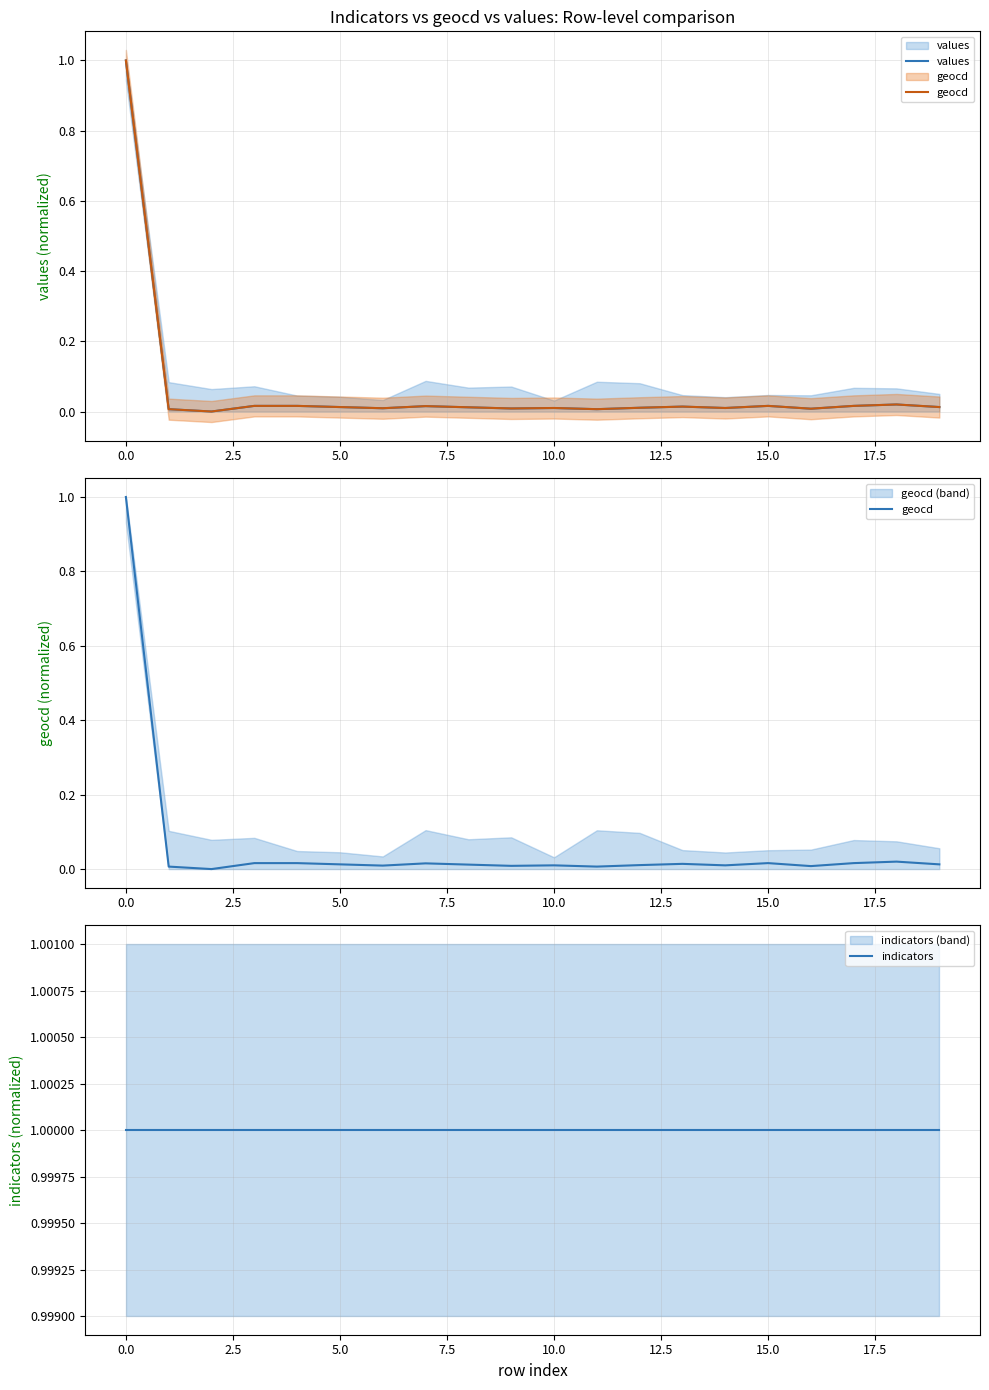

How many interior local valleys does the values series have?

6